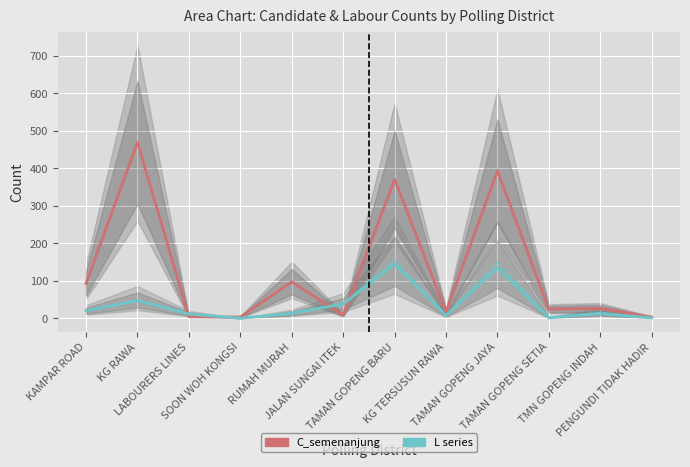

Reading right to left, list all the values displayed in this chart.

C_semenanjung: PENGUNDI TIDAK HADIR=3	TMN GOPENG INDAH=26	TAMAN GOPENG SETIA=24	TAMAN GOPENG JAYA=393	KG TERSUSUN RAWA=17	TAMAN GOPENG BARU=370	JALAN SUNGAI ITEK=8	RUMAH MURAH=97	SOON WOH KONGSI=3	LABOURERS LINES=4	KG RAWA=469	KAMPAR ROAD=93
L_semenanjung: PENGUNDI TIDAK HADIR=1	TMN GOPENG INDAH=12	TAMAN GOPENG SETIA=1	TAMAN GOPENG JAYA=134	KG TERSUSUN RAWA=7	TAMAN GOPENG BARU=144	JALAN SUNGAI ITEK=38	RUMAH MURAH=13	SOON WOH KONGSI=0	LABOURERS LINES=11	KG RAWA=47	KAMPAR ROAD=20
L_sarawak: PENGUNDI TIDAK HADIR=1	TMN GOPENG INDAH=15	TAMAN GOPENG SETIA=2	TAMAN GOPENG JAYA=149	KG TERSUSUN RAWA=7	TAMAN GOPENG BARU=155	JALAN SUNGAI ITEK=38	RUMAH MURAH=13	SOON WOH KONGSI=0	LABOURERS LINES=11	KG RAWA=49	KAMPAR ROAD=20